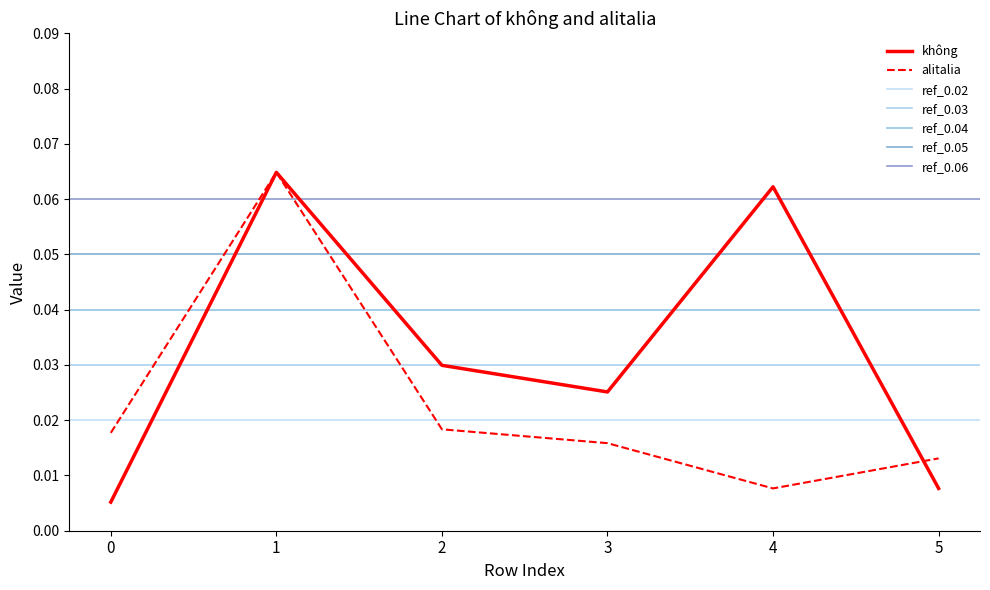

What is the highest value of the alitalia series?

0.1